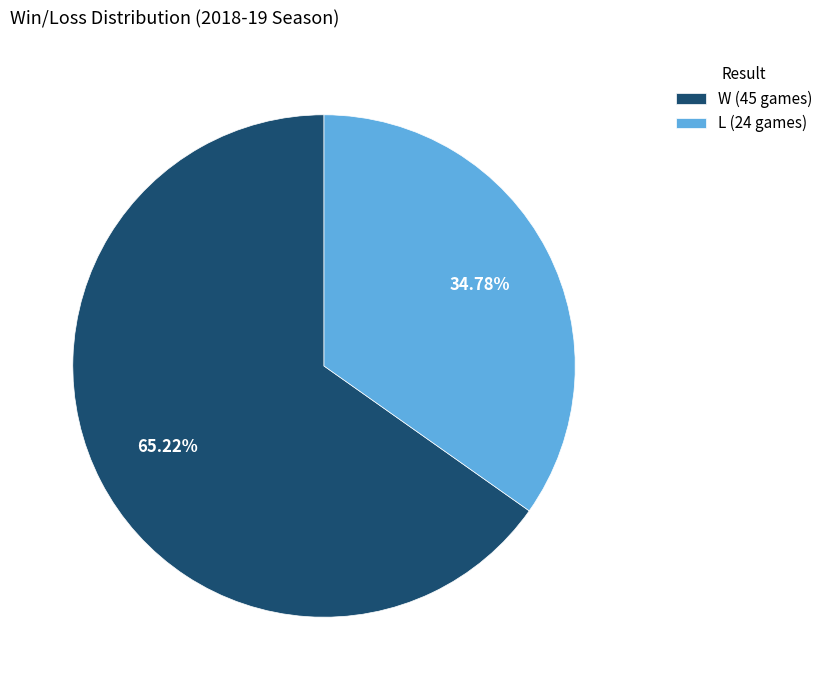

Approximately how many times larger is the value at L compared to W?

0.5